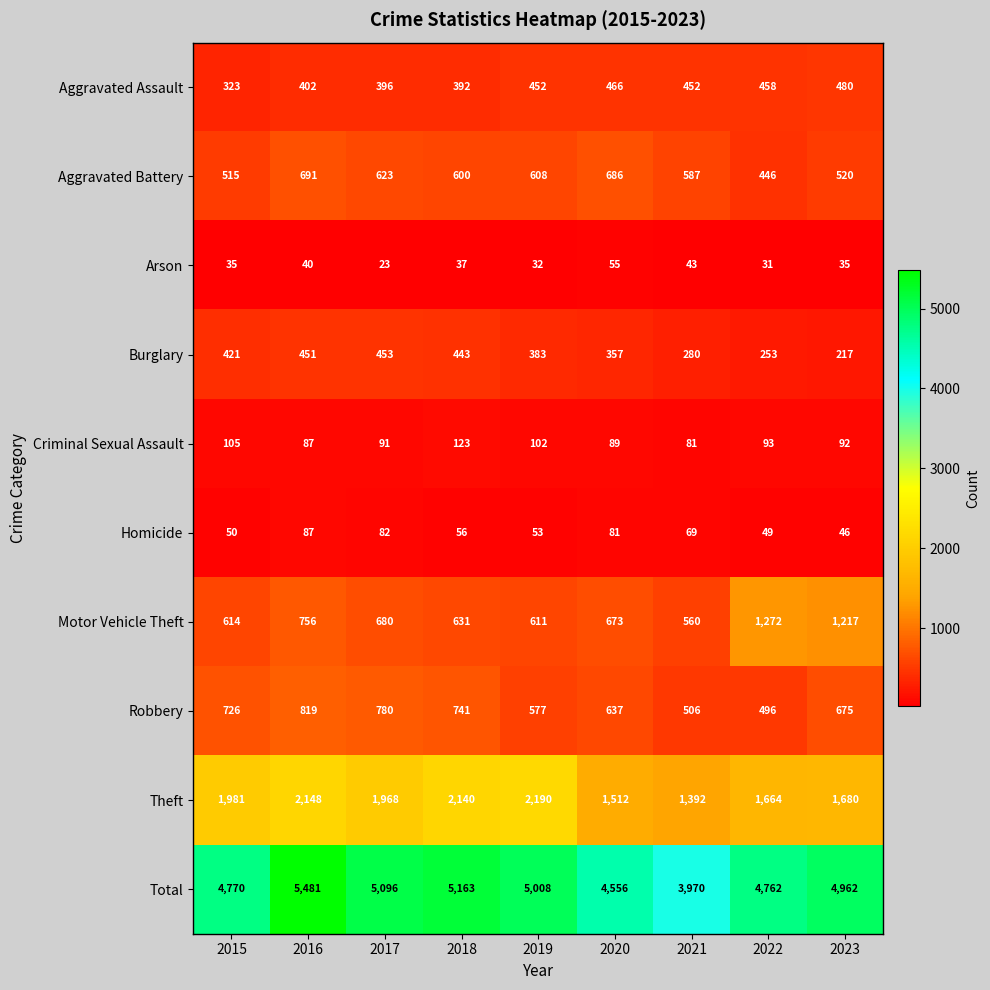

Which series has the largest range (max minus min)?

Total